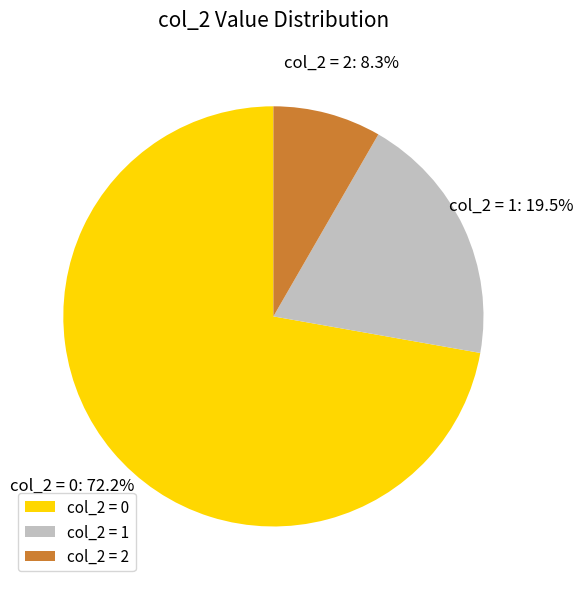

Does any single category account for the majority?

Yes